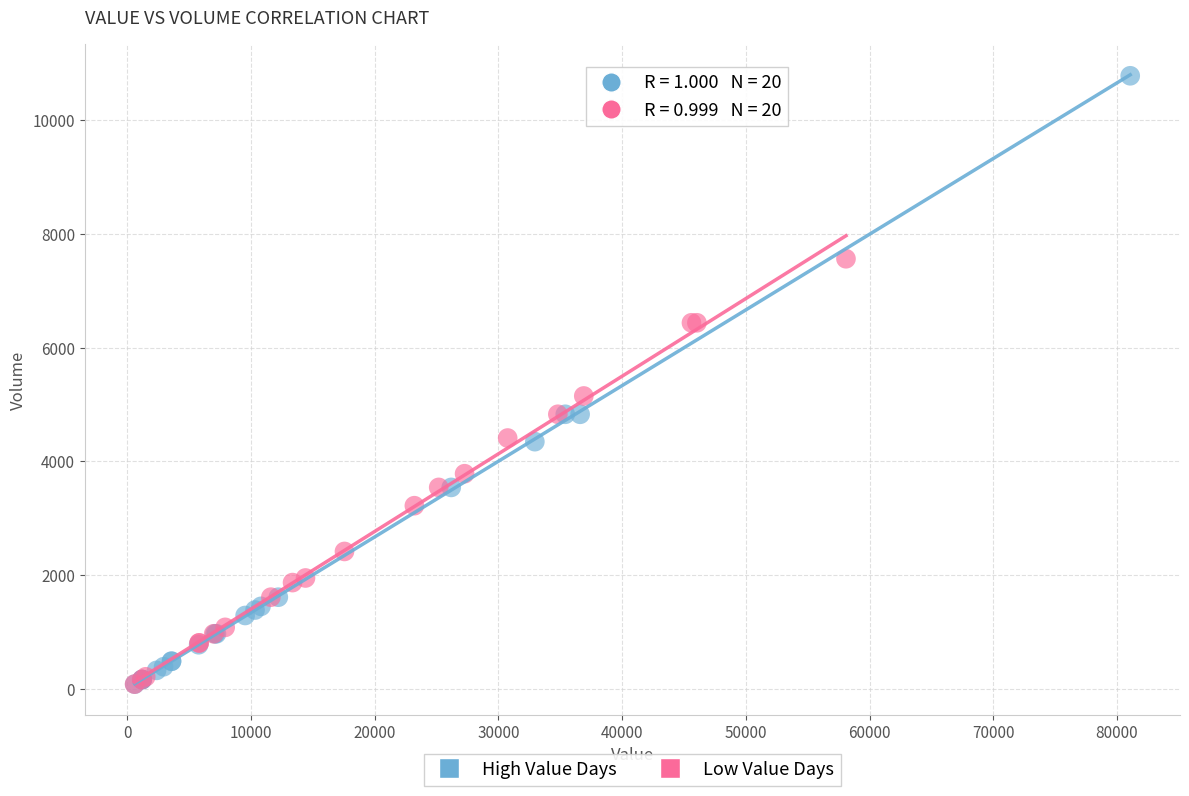

Which series reaches the maximum Y coordinate?

High Value Days